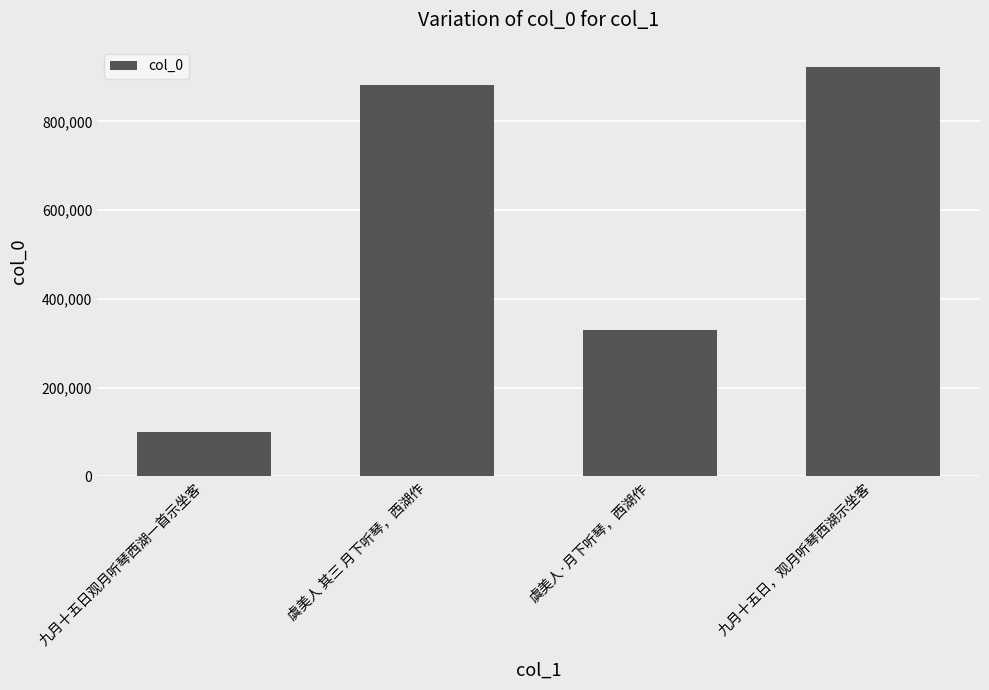

What is the greatest value displayed?

921854